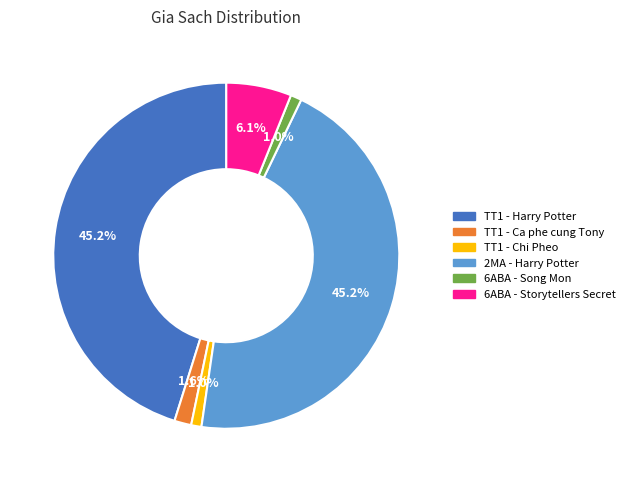

To the nearest percent, what portion does 2MA - Harry Potter represent?

45%